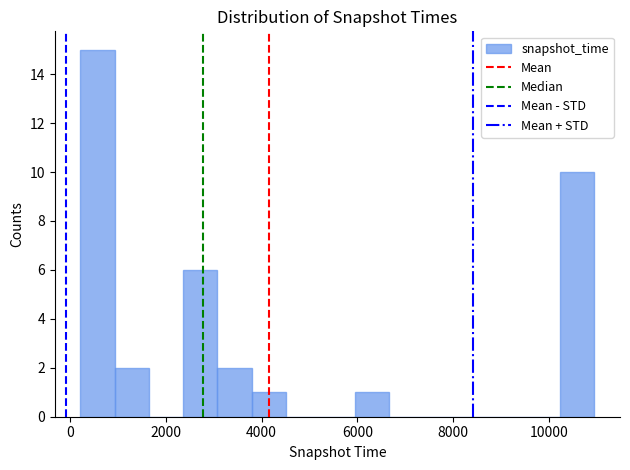

Around what value on the x-axis is the tallest bar? Give the approximate position of its centre, as read against the axis.

600